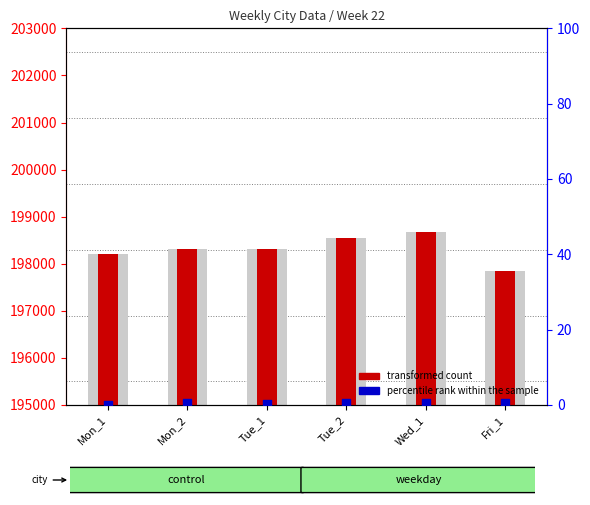

At which category is the sum across all series the highest?

Wed_1